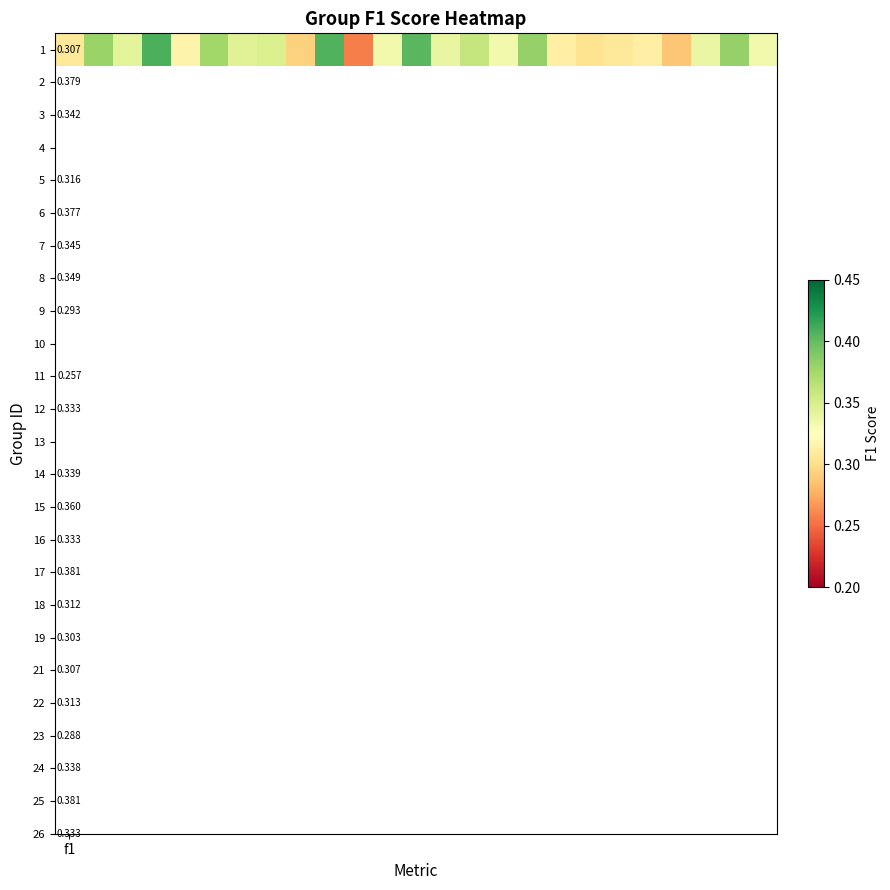

What is the greatest value displayed?

0.4